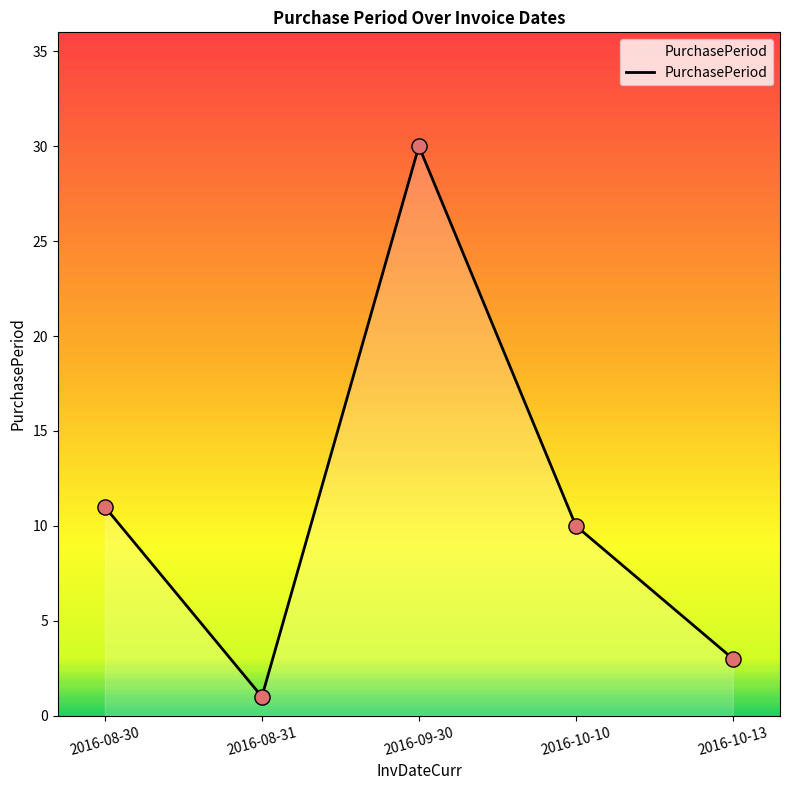

What is the change in value from 2016-08-31 to 2016-09-30?

+29